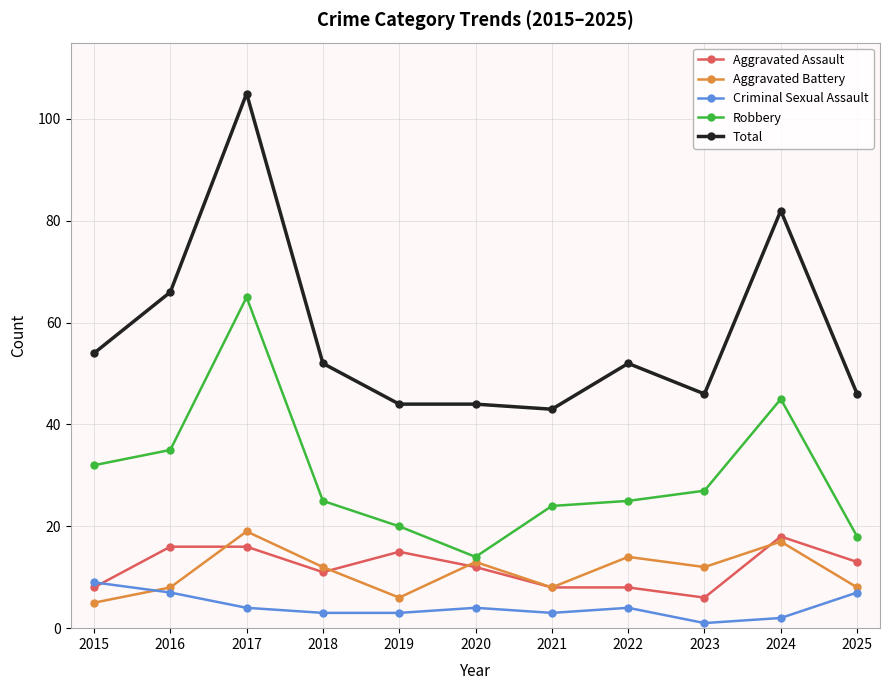

At which category does Aggravated Assault reach its first local valley?

2018